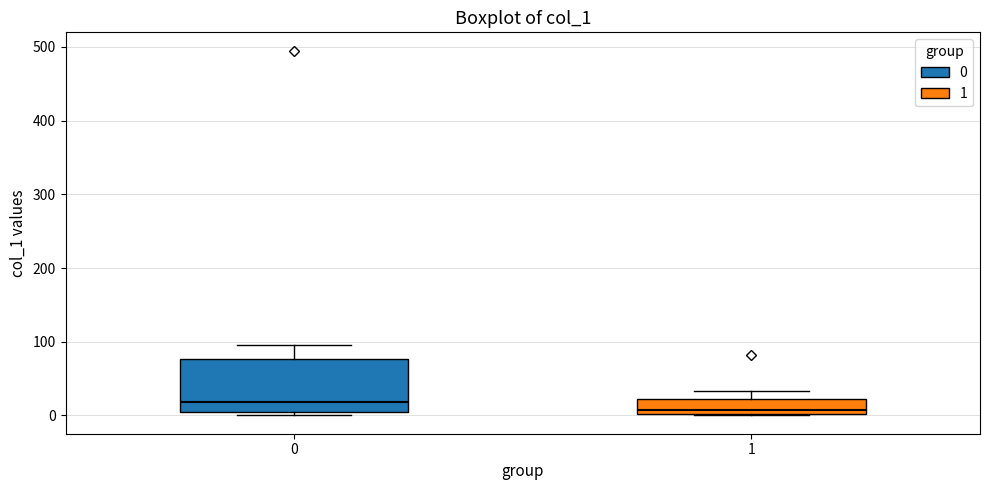

Which box has the highest median line?

0